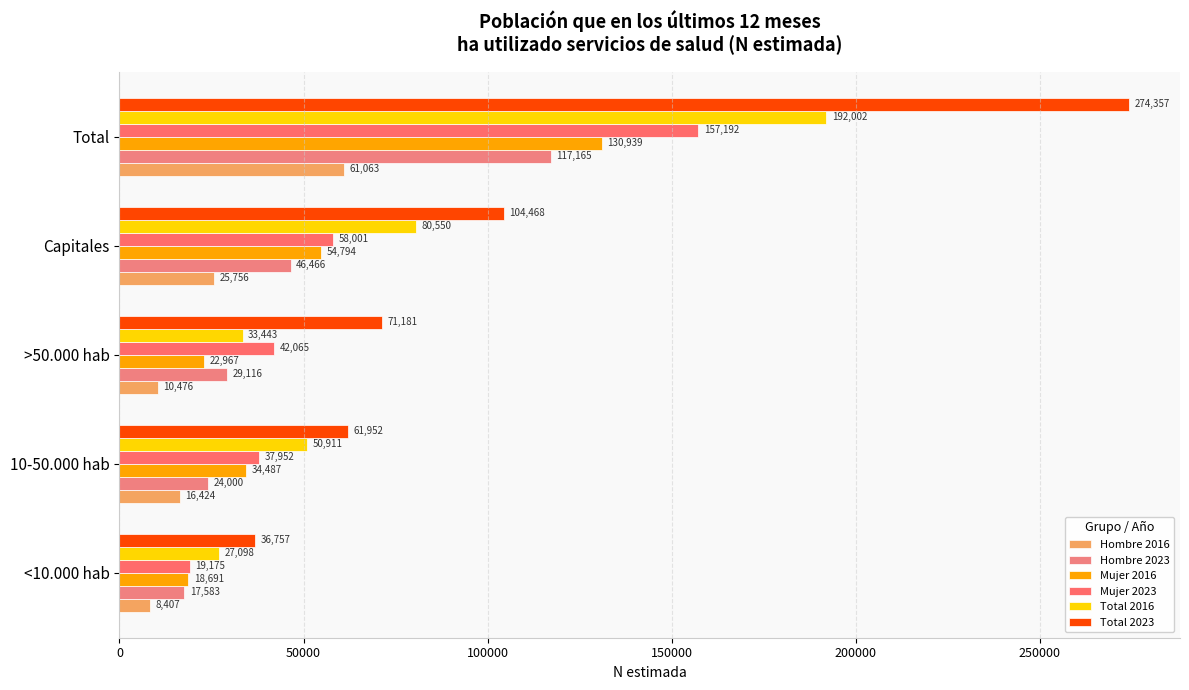

At which category is the sum across all series the highest?

Total